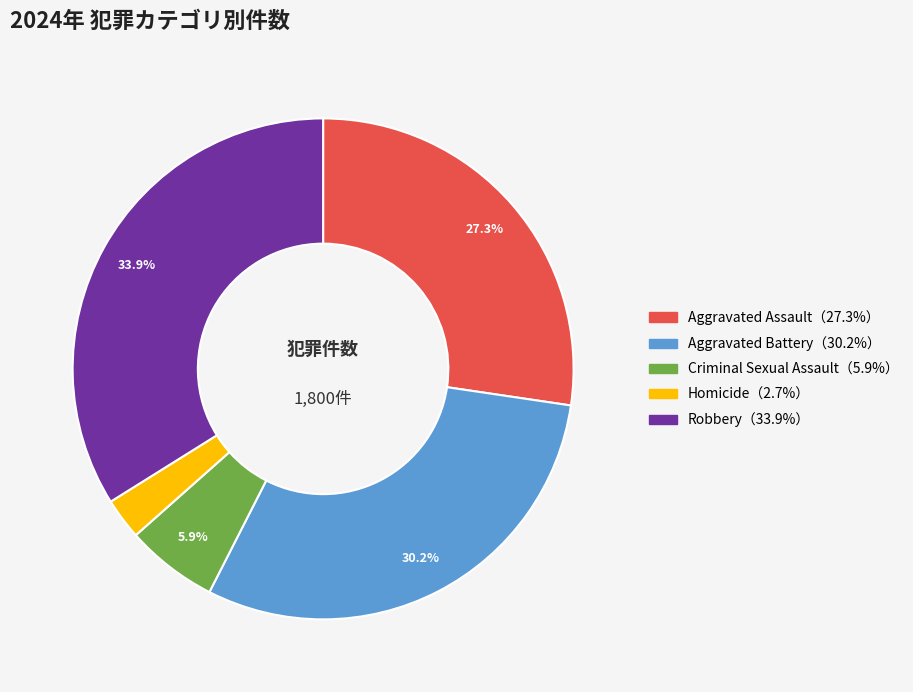

Is there any slice that represents more than half of the pie?

No